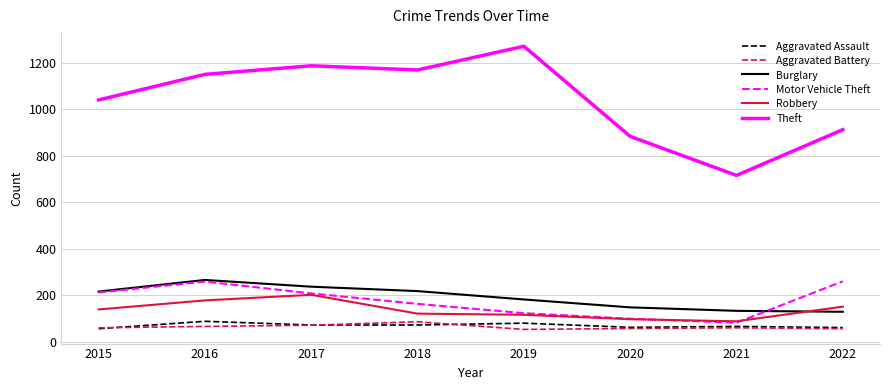

What is the maximum value shown in the chart?

1272